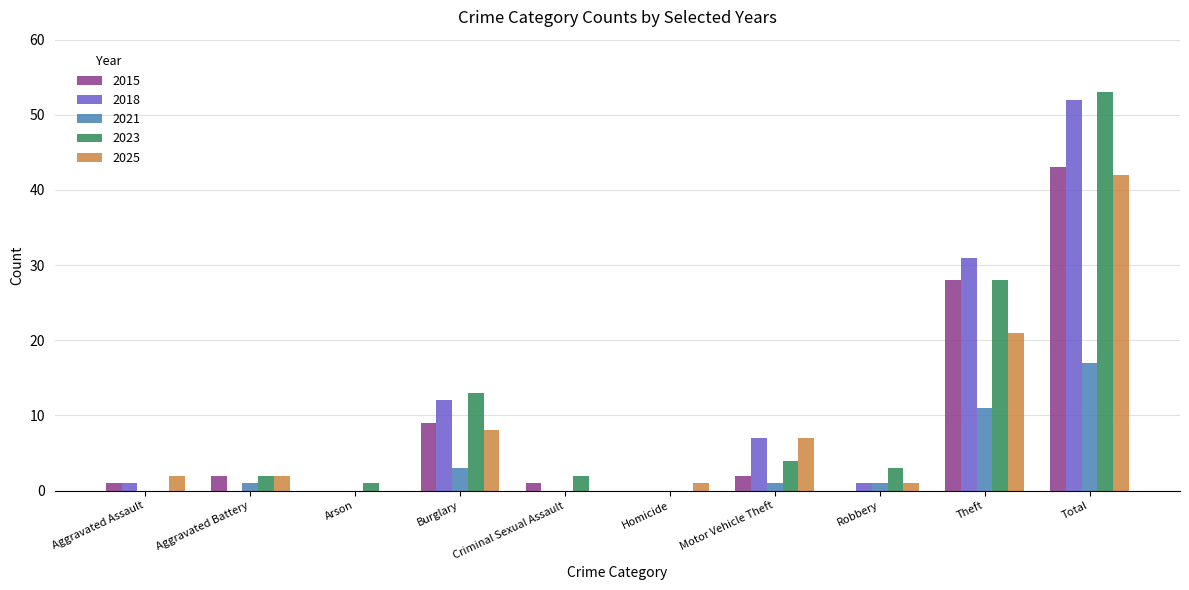

Reading right to left, extract all data points from this chart.

2015: Total=43	Theft=28	Robbery=0	Motor Vehicle Theft=2	Homicide=0	Criminal Sexual Assault=1	Burglary=9	Arson=0	Aggravated Battery=2	Aggravated Assault=1
2018: Total=52	Theft=31	Robbery=1	Motor Vehicle Theft=7	Homicide=0	Criminal Sexual Assault=0	Burglary=12	Arson=0	Aggravated Battery=0	Aggravated Assault=1
2021: Total=17	Theft=11	Robbery=1	Motor Vehicle Theft=1	Homicide=0	Criminal Sexual Assault=0	Burglary=3	Arson=0	Aggravated Battery=1	Aggravated Assault=0
2023: Total=53	Theft=28	Robbery=3	Motor Vehicle Theft=4	Homicide=0	Criminal Sexual Assault=2	Burglary=13	Arson=1	Aggravated Battery=2	Aggravated Assault=0
2025: Total=42	Theft=21	Robbery=1	Motor Vehicle Theft=7	Homicide=1	Criminal Sexual Assault=0	Burglary=8	Arson=0	Aggravated Battery=2	Aggravated Assault=2